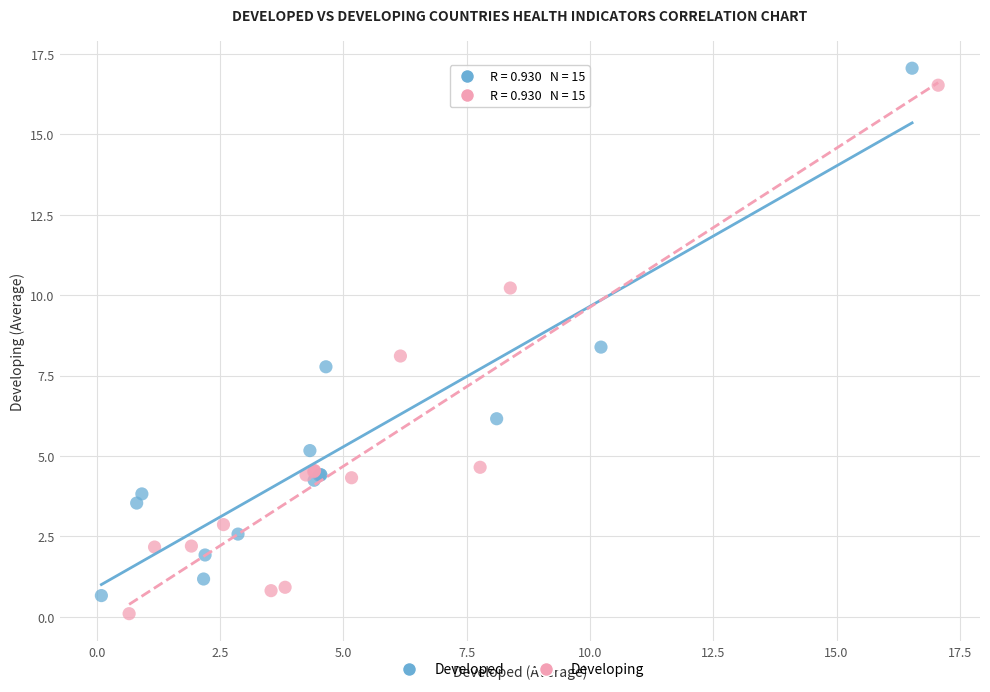

Which series has the widest spread of Y values?

Developing